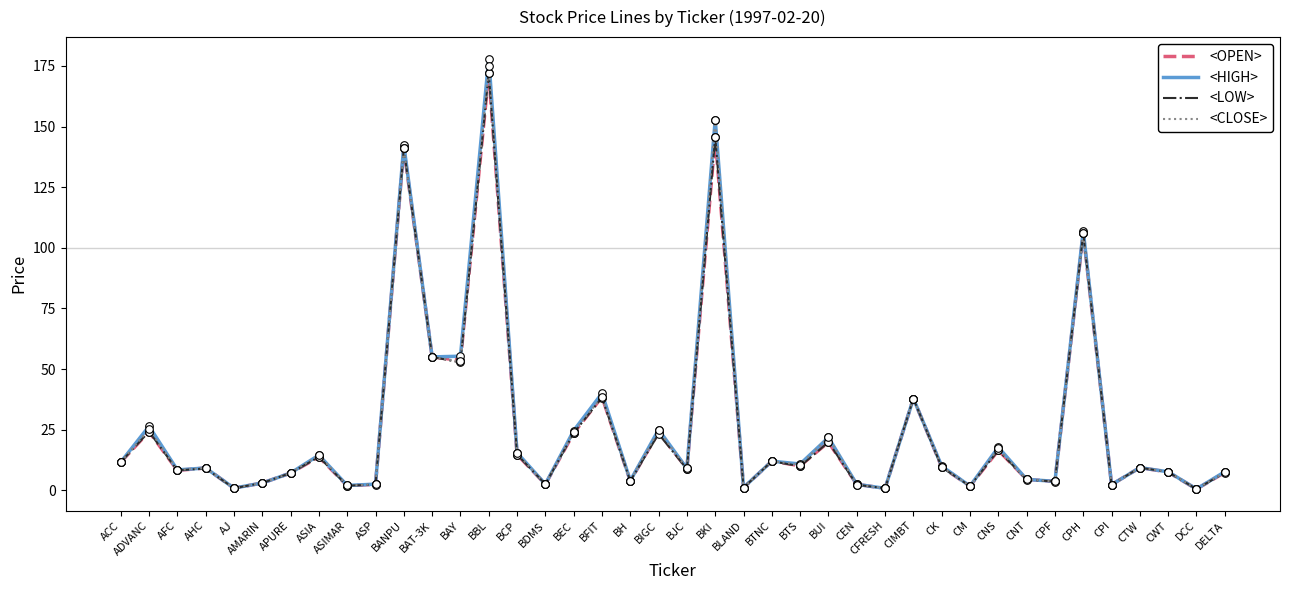

At which category is the sum across all series the highest?

BBL